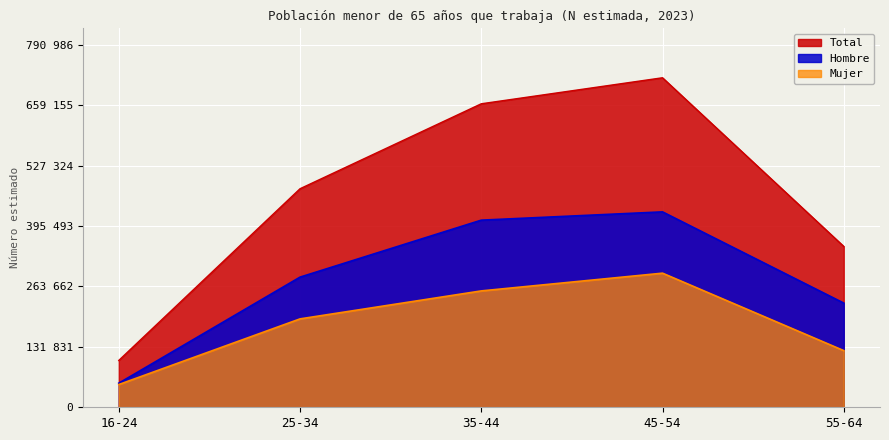

What is the sum of the Total values at 25-34 and 35-44?

1139215